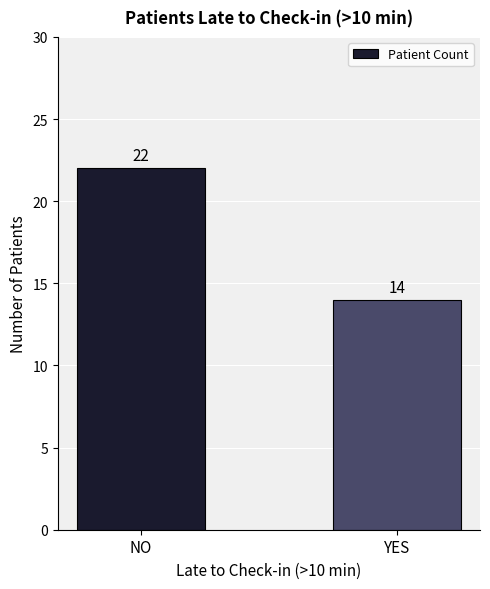

Approximately how many times larger is the value at NO compared to YES?

1.6